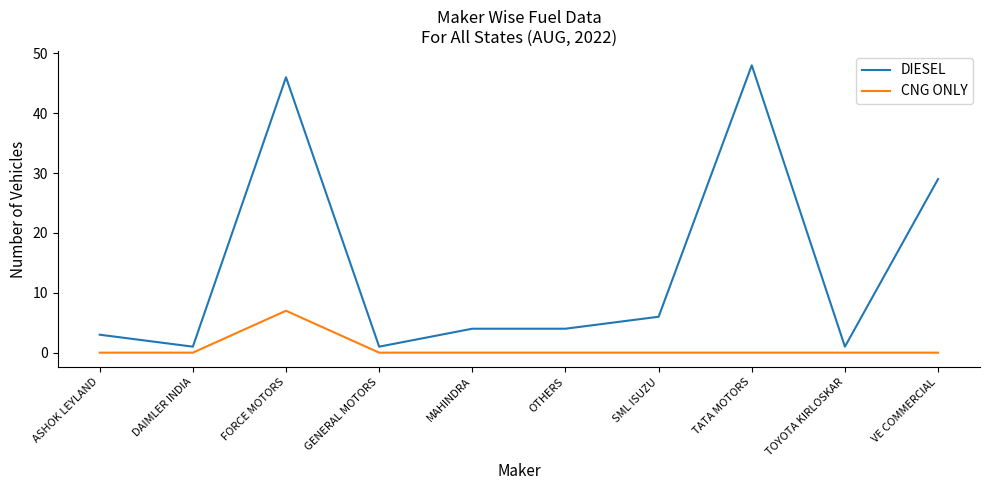

What is the difference between the maximum and second lowest values in the CNG ONLY series?

7